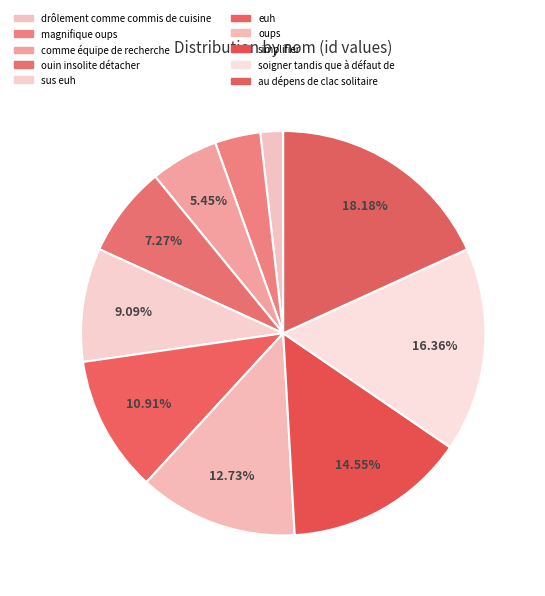

What is the change in value from comme équipe de recherche to simplifier?

+5